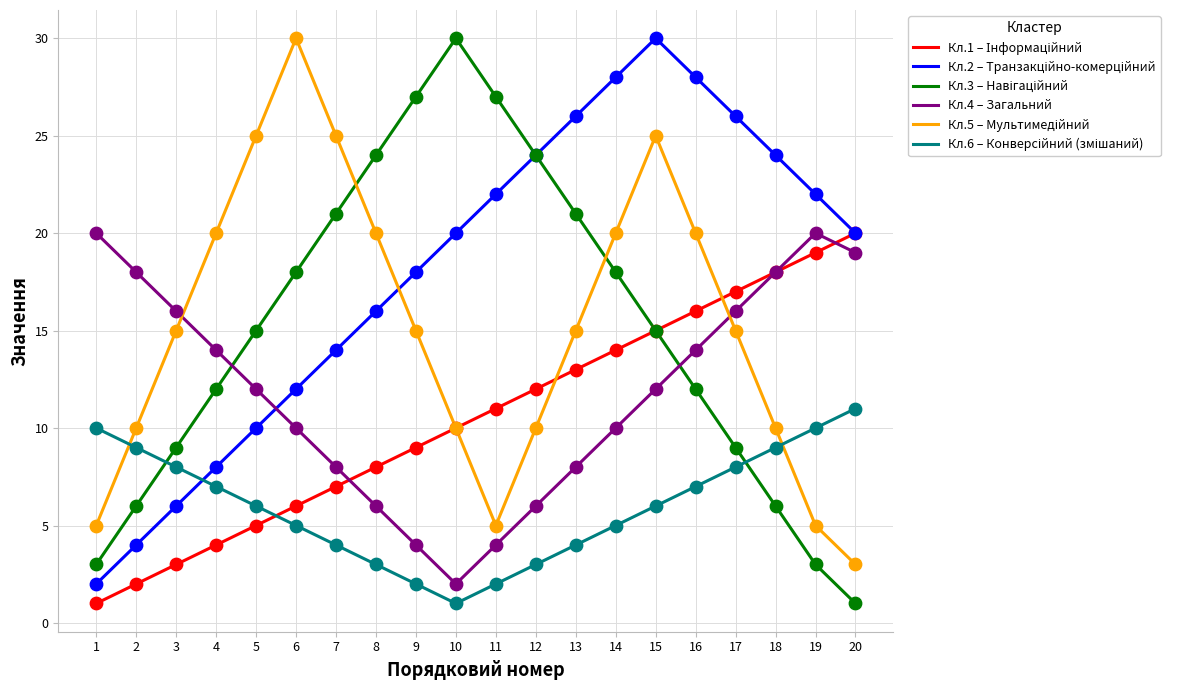

At which category is the sum across all series the highest?

15